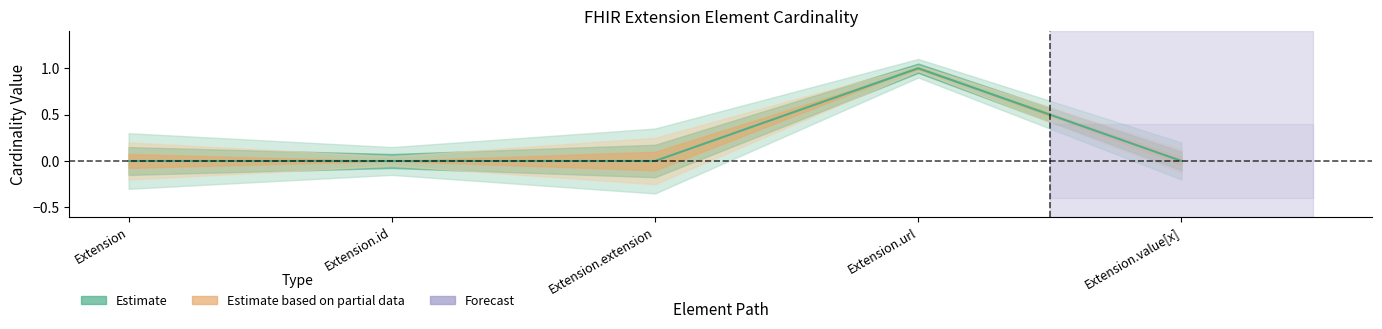

Rank the categories by value from lowest to highest.

Extension, Extension.id, Extension.extension, Extension.value[x], Extension.url